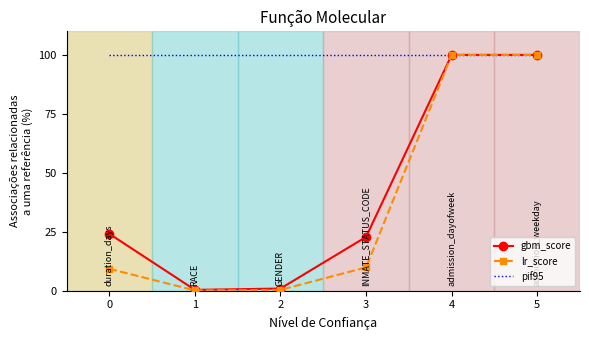

What is the average value of the gbm_score series?

41.3